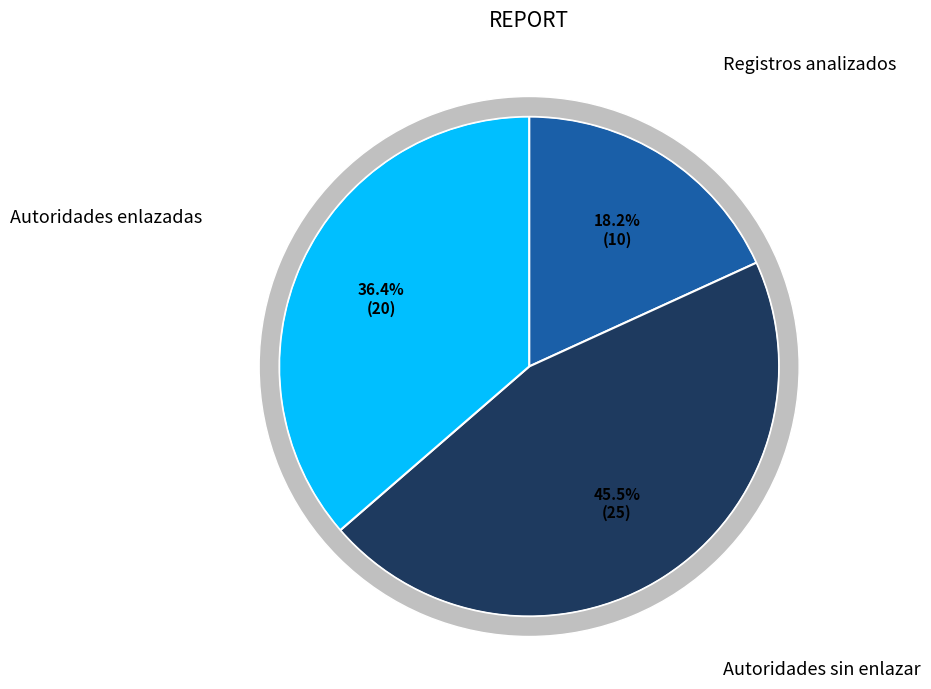

How many segments does this pie chart have?

3